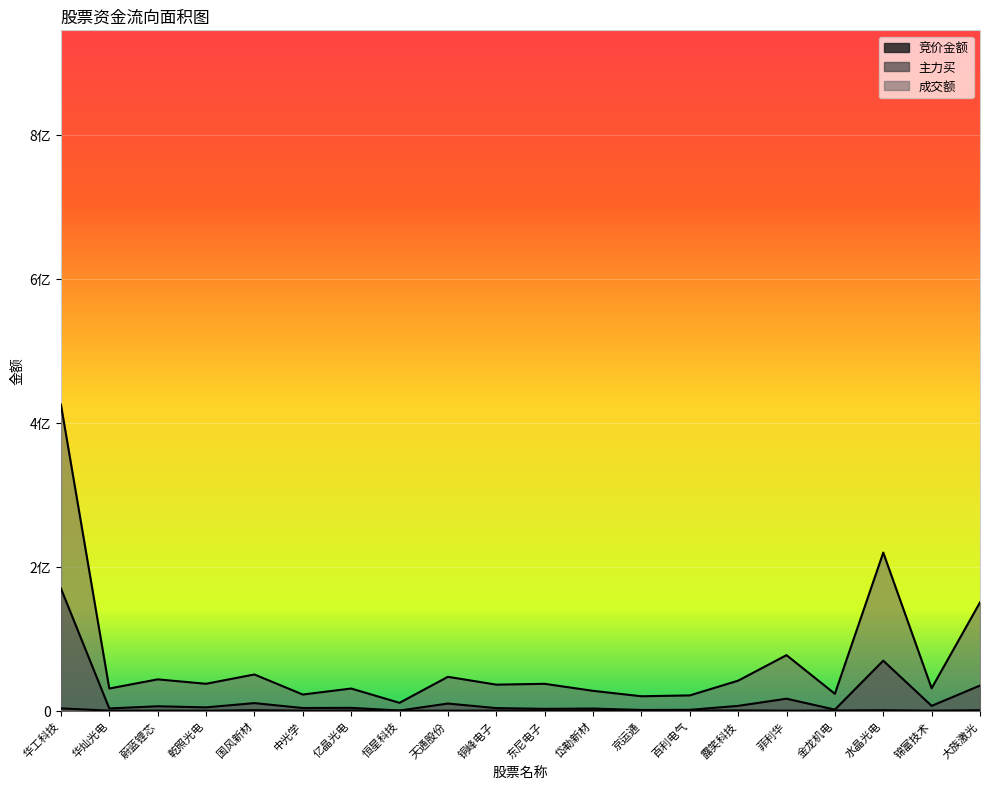

What is the total value across all series at 菲利华?

93843108.2